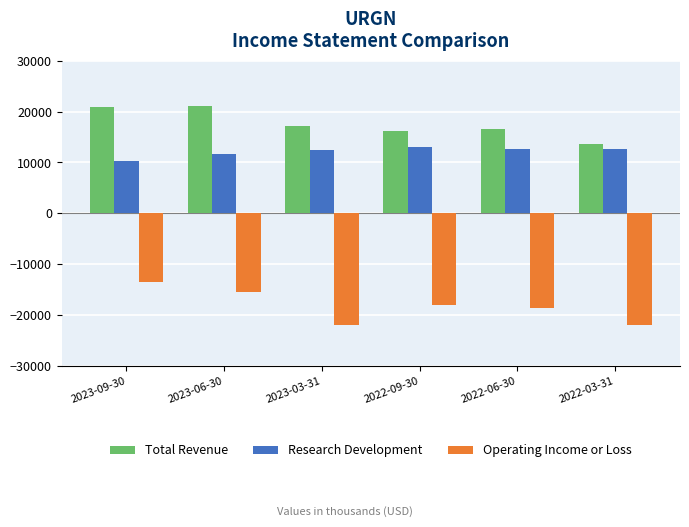

What is the difference between the highest and lowest values at 2023-09-30?

34400